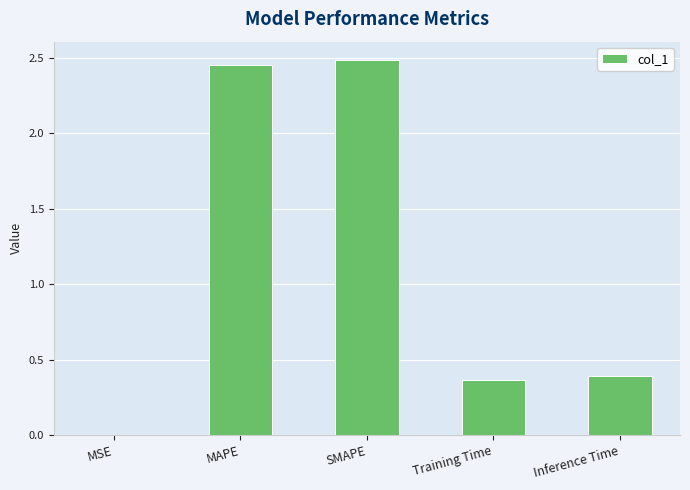

Where is the data nearest to the value 1?

Inference Time